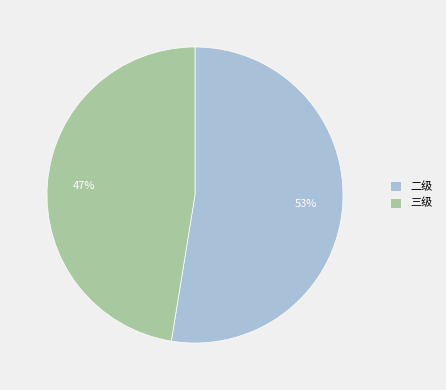

Do 二级 and 三级 together represent more than half of the pie?

Yes